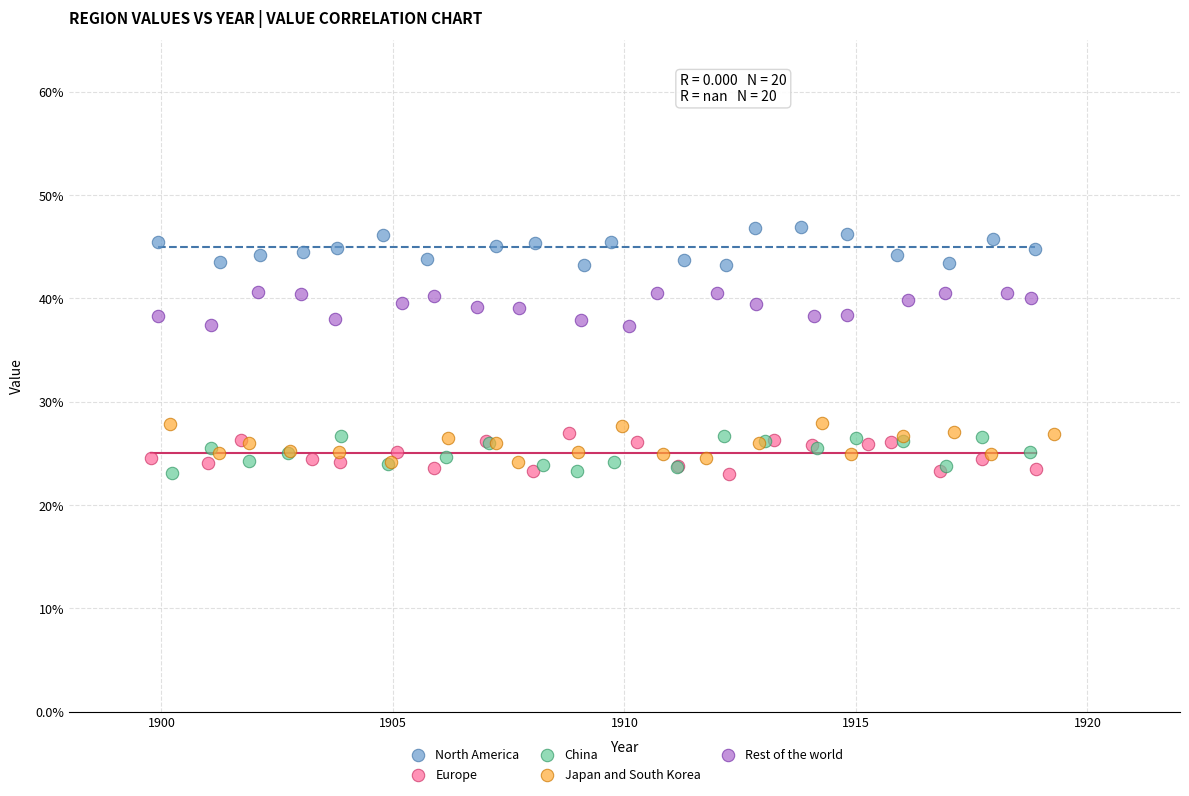

What are all the series names shown in the legend?

North America, Europe, China, Japan and South Korea, Rest of the world